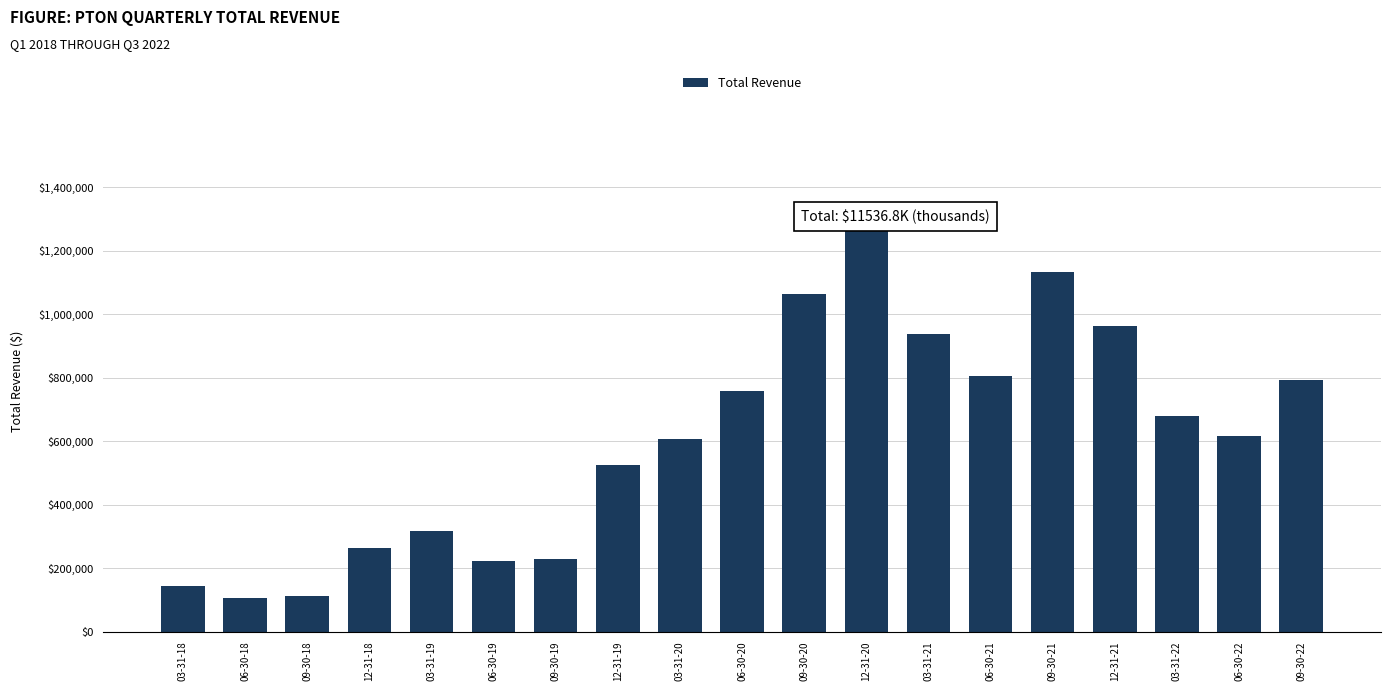

What is the sum of all values?

11536800